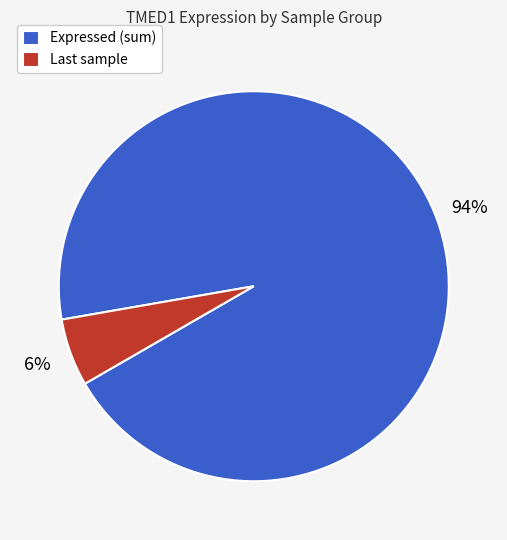

Which slice is the smallest?

Last sample